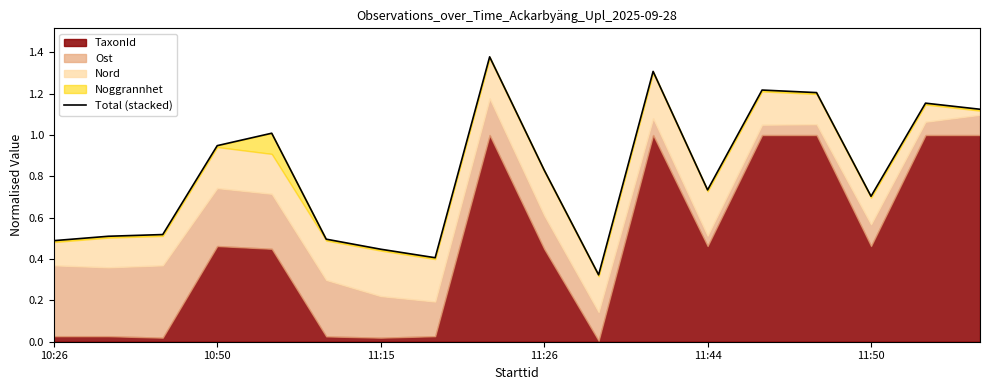

What is the approximate value at 16?

1.2